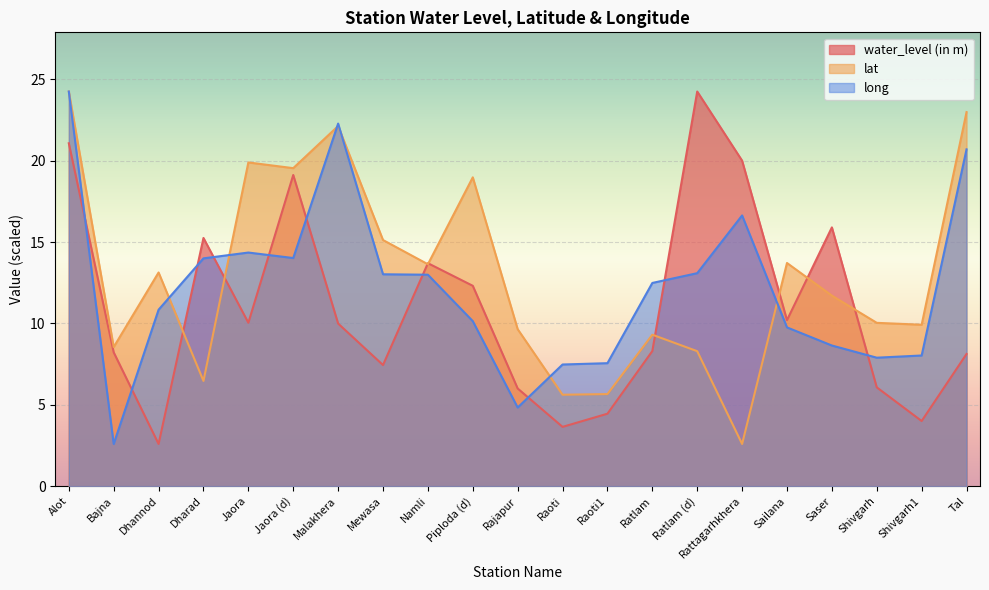

Reading left to right, transcribe all the data shown in this chart.

water_level (in m): 21.1	8.2	2.6	15.2	10.0	19.1	10.0	7.4	13.7	12.3	6.0	3.6	4.5	8.3	24.2	20.0	10.2	15.9	6.1	4.0	8.1
lat: 24.2	8.5	13.1	6.5	19.9	19.5	22.1	15.1	13.6	19.0	9.6	5.6	5.7	9.3	8.3	2.6	13.7	11.7	10.0	9.9	23.0
long: 24.2	2.6	10.8	14.0	14.4	14.0	22.3	13.0	13.0	10.1	4.8	7.5	7.6	12.5	13.1	16.6	9.8	8.6	7.9	8.0	20.7